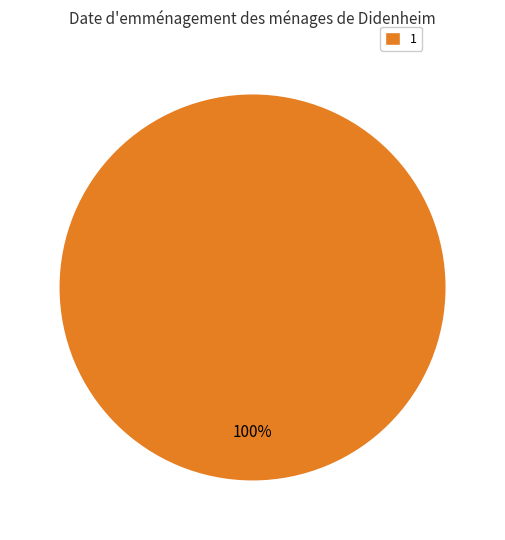

How many slices are in this pie chart?

1